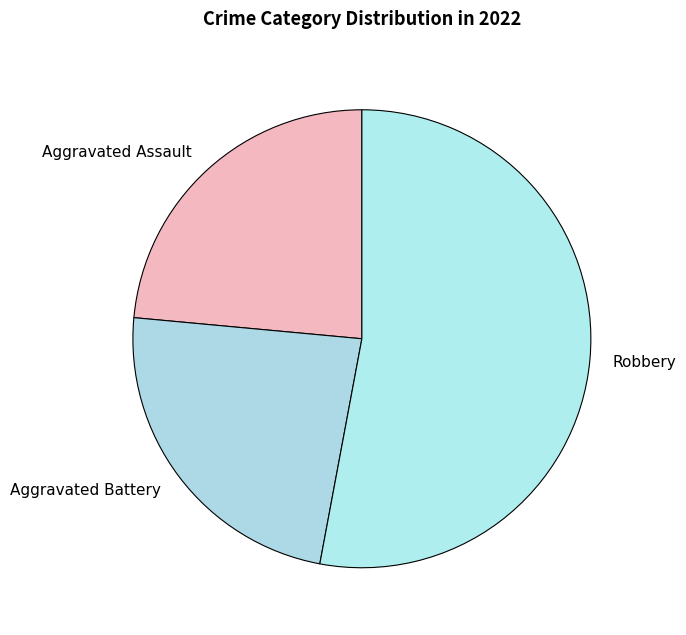

Which slice is the largest?

Robbery